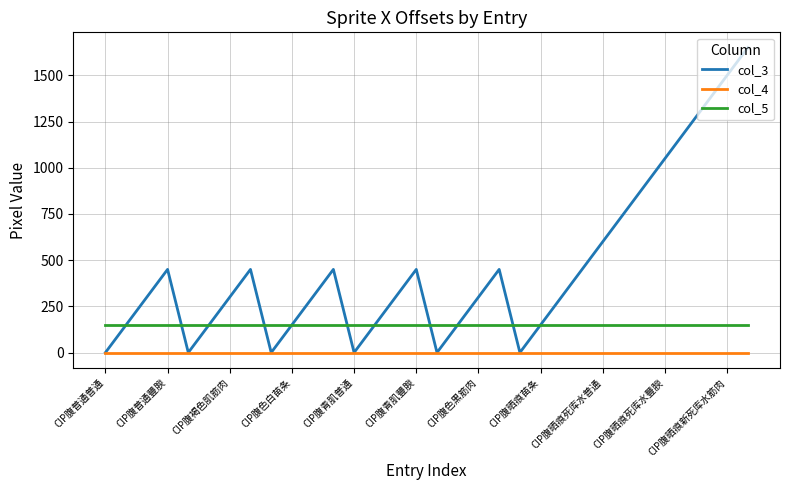

True or false: col_4 and col_5 intersect in this chart.

False